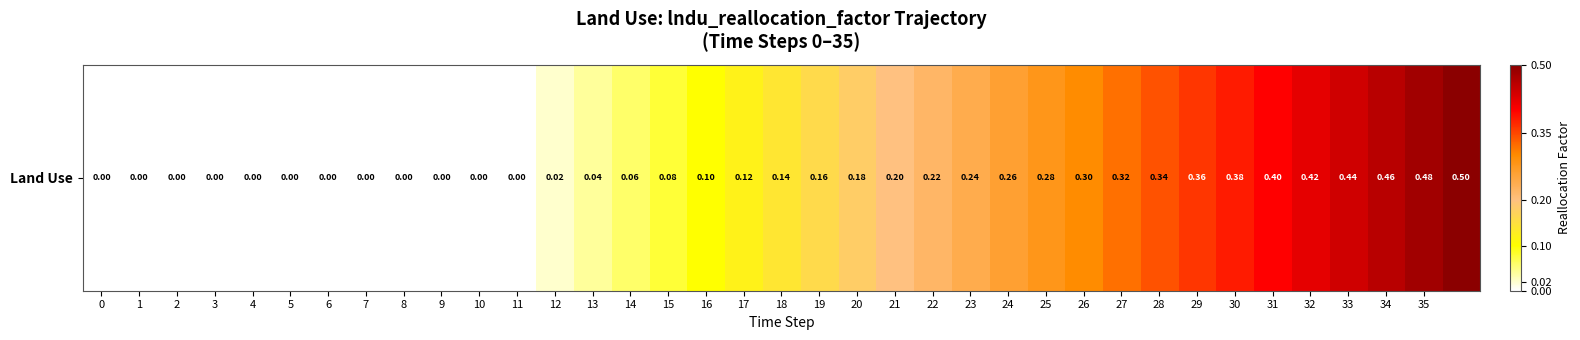

Rank the categories by value from highest to lowest.

36, 35, 34, 33, 32, 31, 30, 29, 28, 27, 26, 25, 24, 23, 22, 21, 20, 19, 18, 17, 16, 15, 14, 13, 12, 0, 1, 2, 3, 4, 5, 6, 7, 8, 9, 10, 11